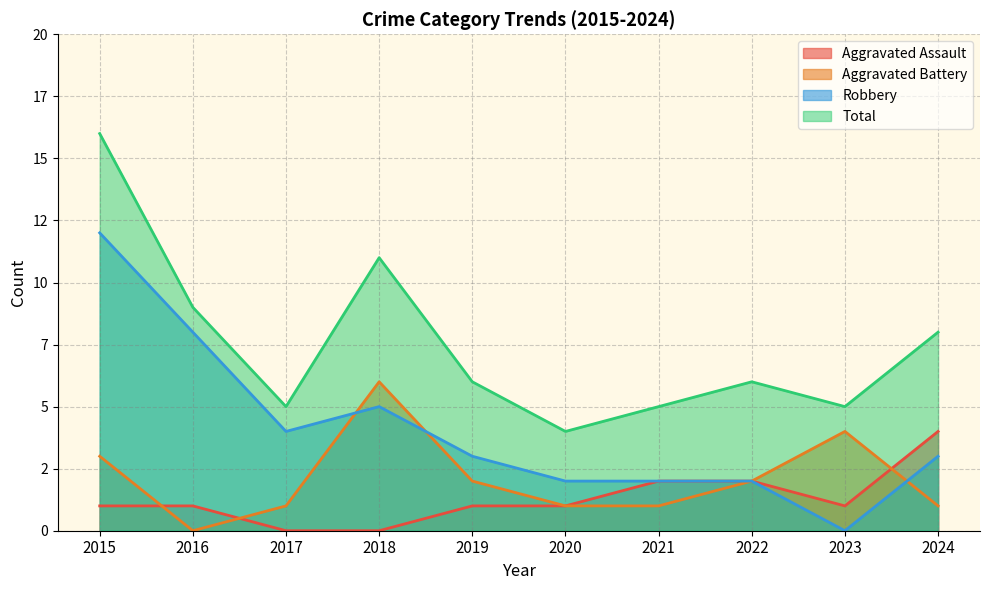

What is the value of the Robbery point at the 10th from the left?

3